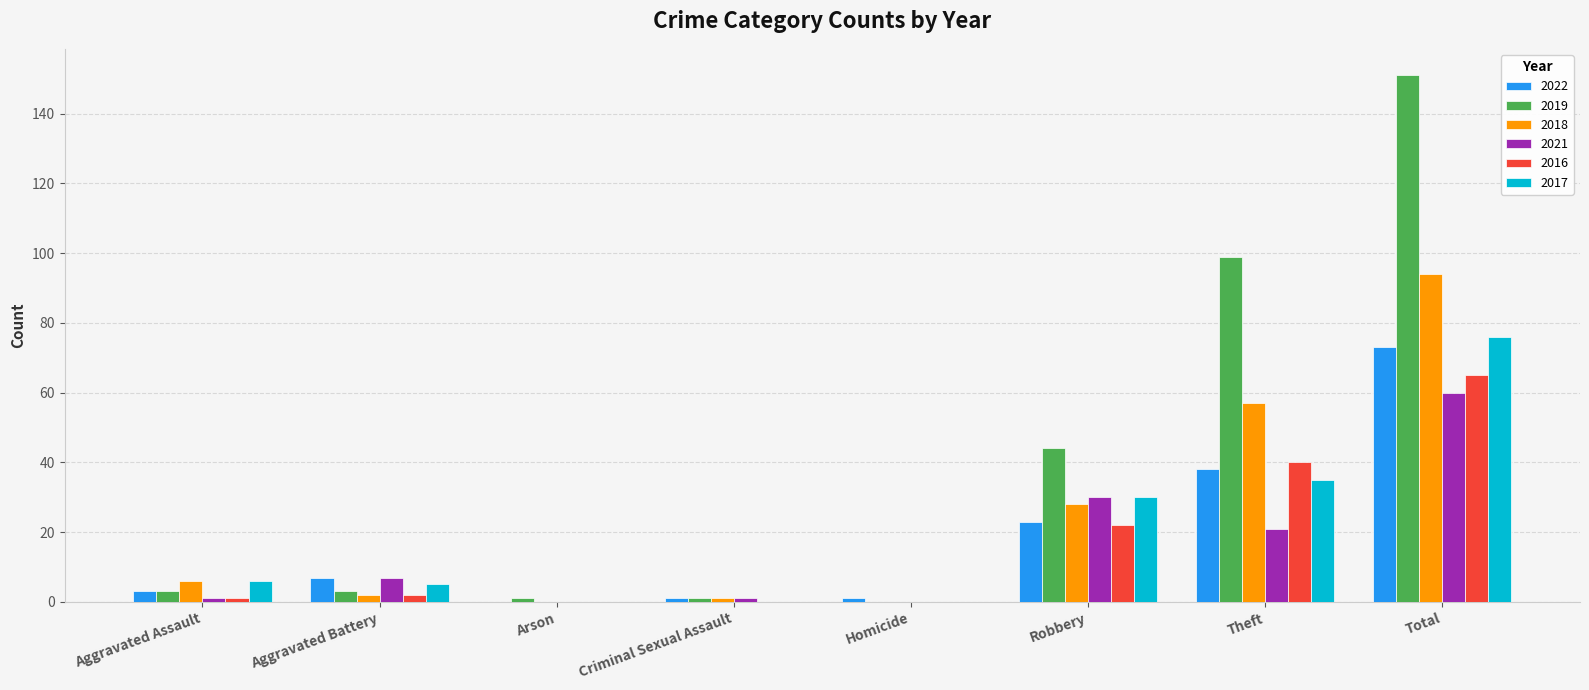

The value of 2017 at Criminal Sexual Assault is -27. True or false?

False